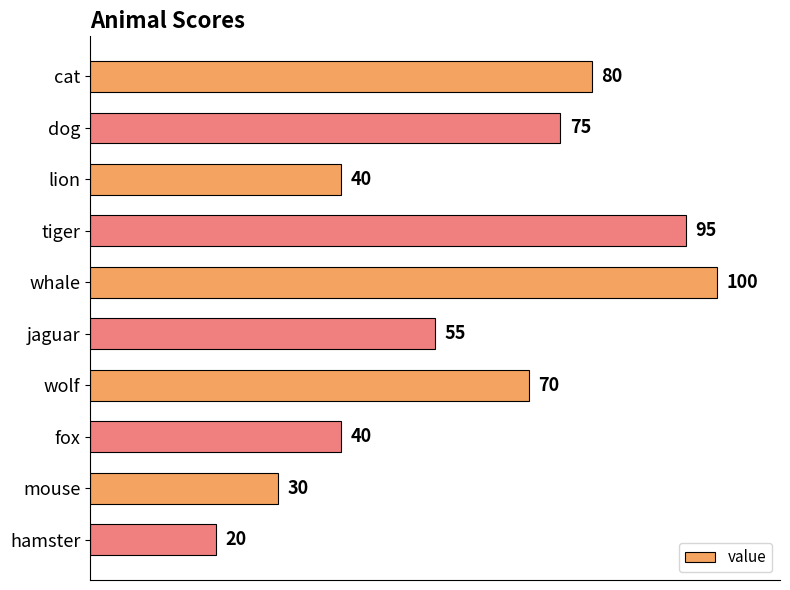

The chart shows a value of 49 at mouse. True or false?

False